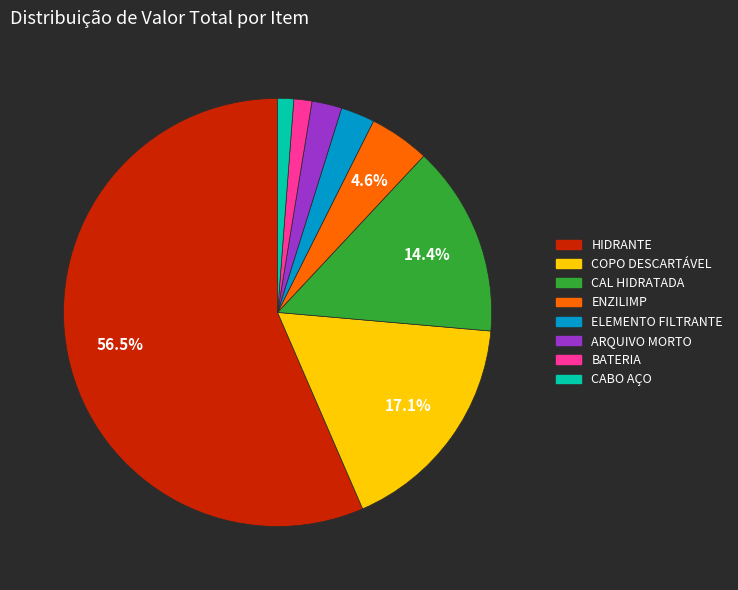

Is ELEMENTO FILTRANTE the majority of the pie?

No